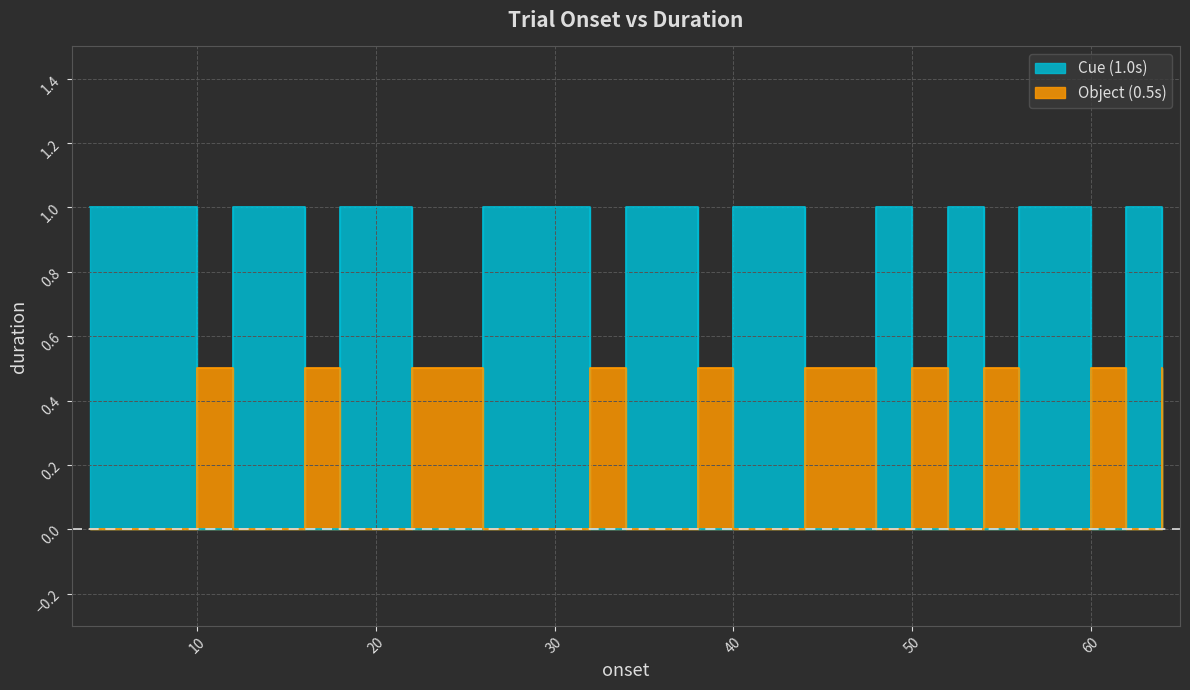

What is the spread (max minus min) of values at 22.0014?

0.5